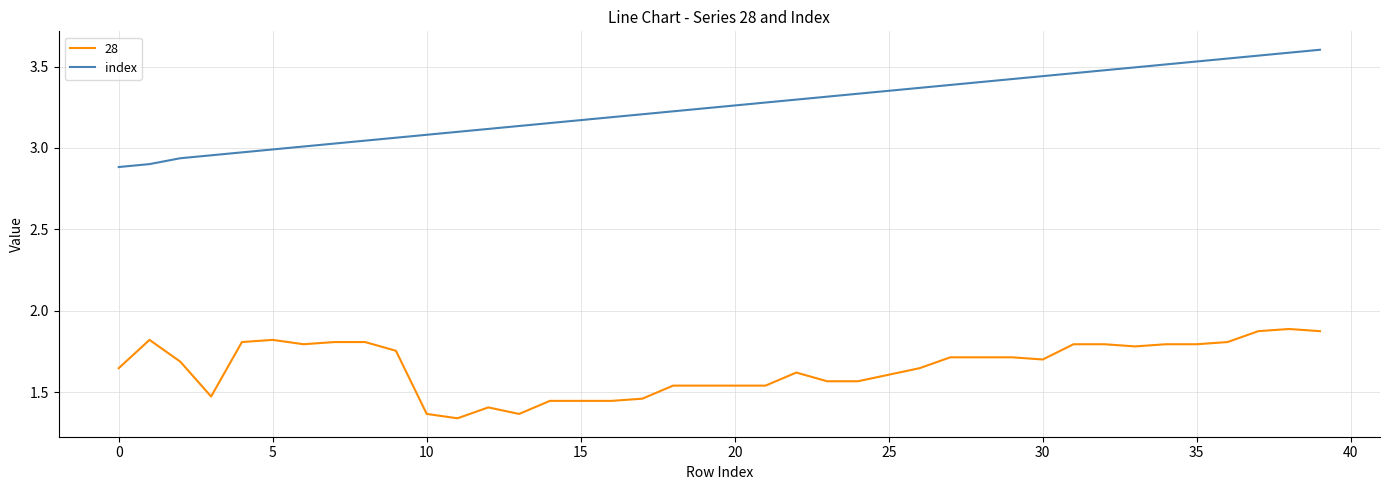

What is the difference between the maximum and minimum values in the index series?

0.7